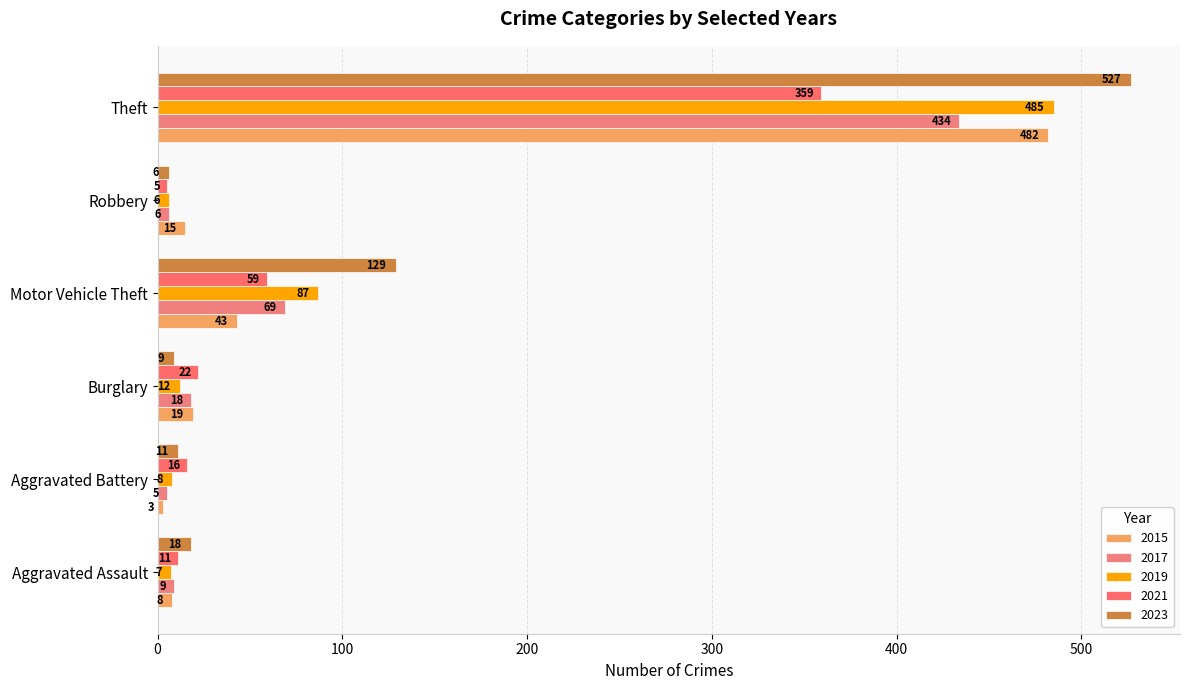

How many distinct data groups are displayed?

5